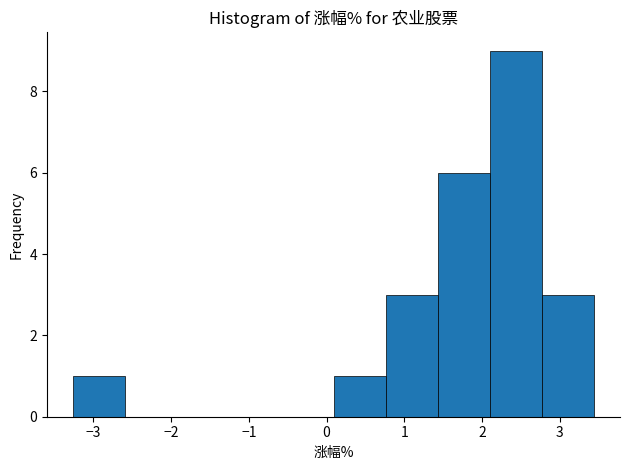

Over which range of the x-axis is the bar tallest?

2.10 to 2.77